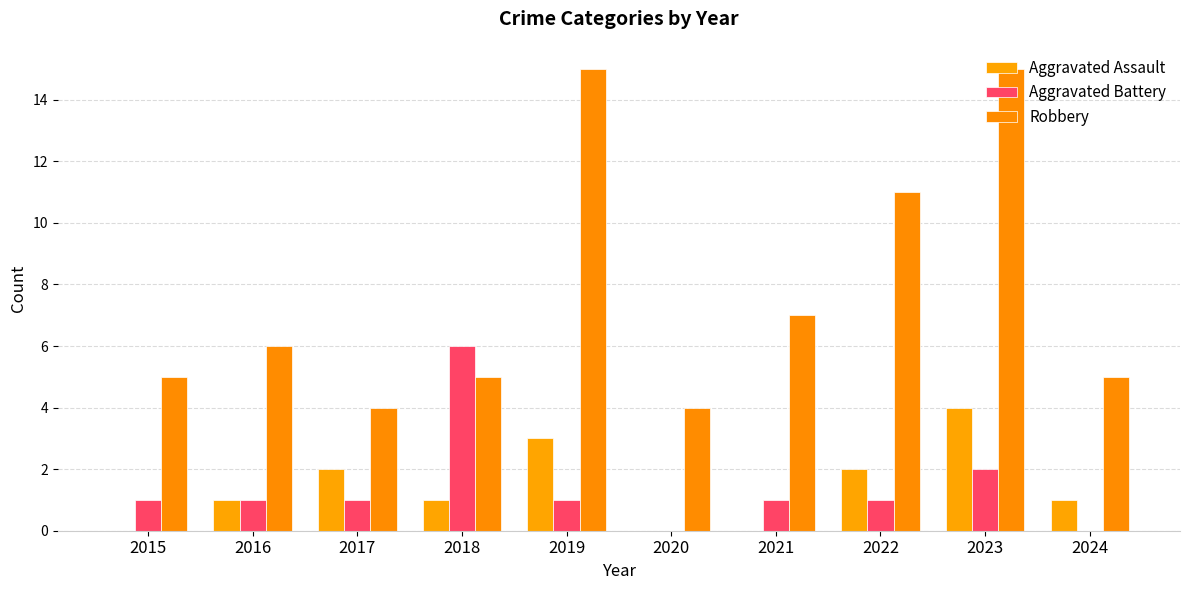

What is the total value across all series at 2023?

21